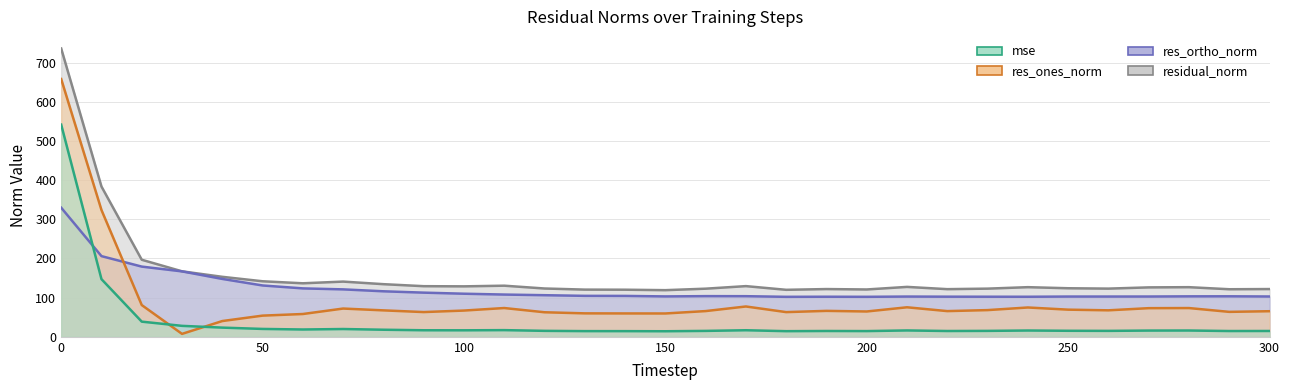

True or false: residual_norm has more than 1 points higher than both neighbors.

True